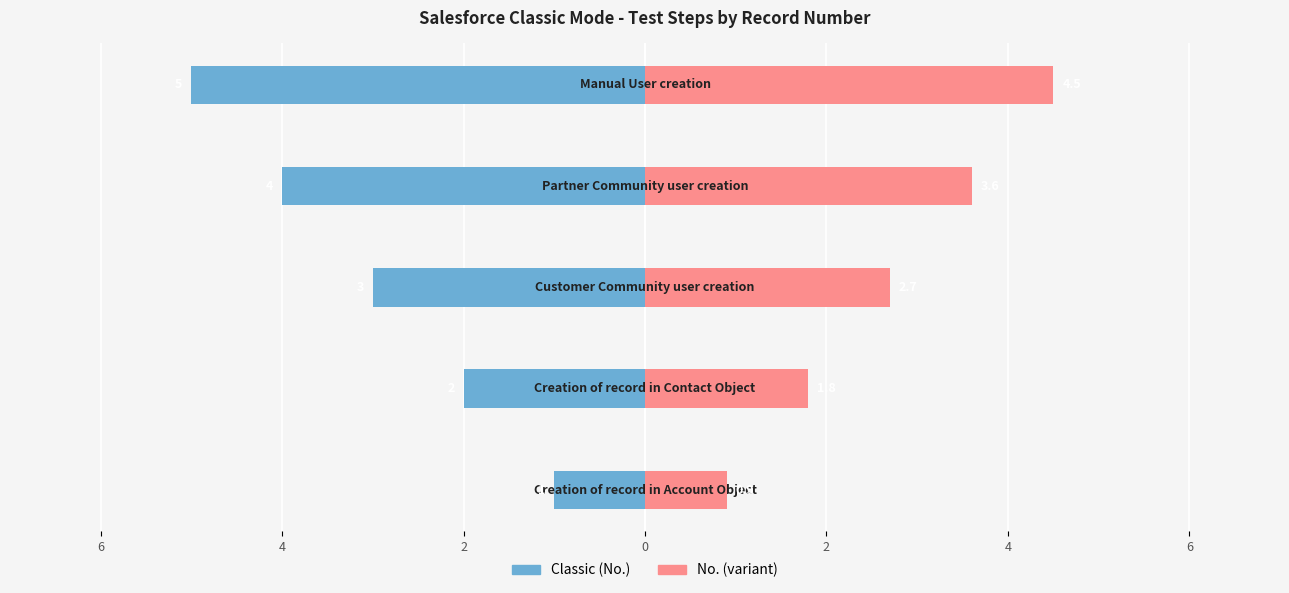

Rank the series at 4 from highest to lowest value.

No. (variant), Classic (No.)